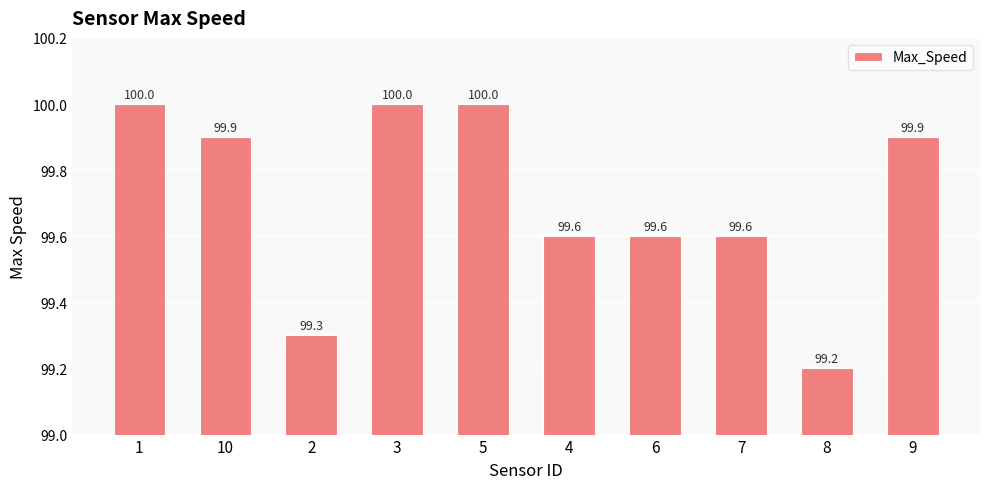

Does the chart contain any negative values?

No